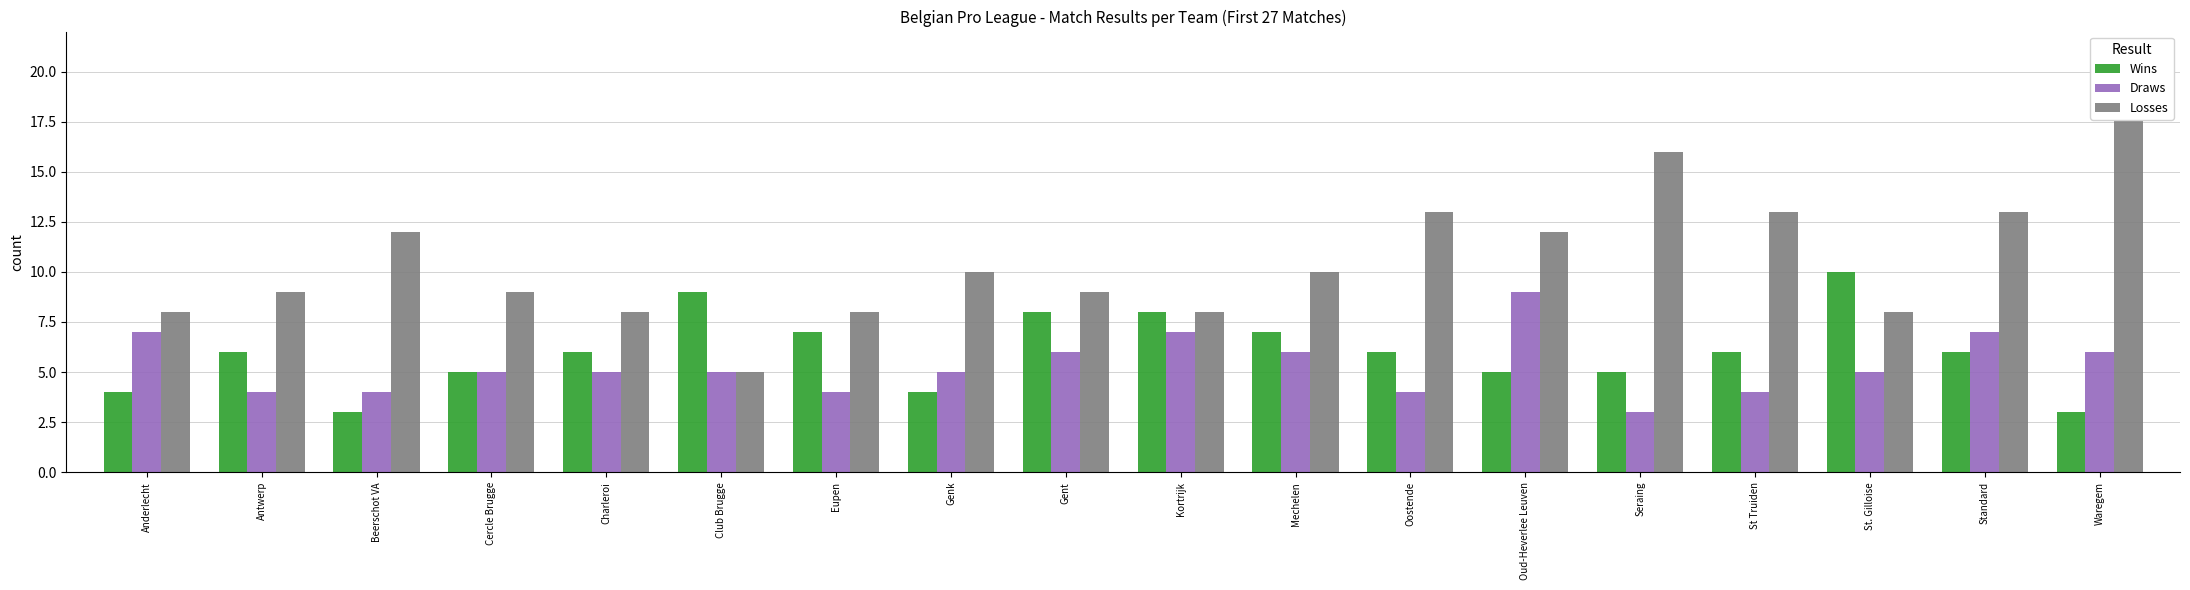

The Draws series shows 4 at Eupen. True or false?

True